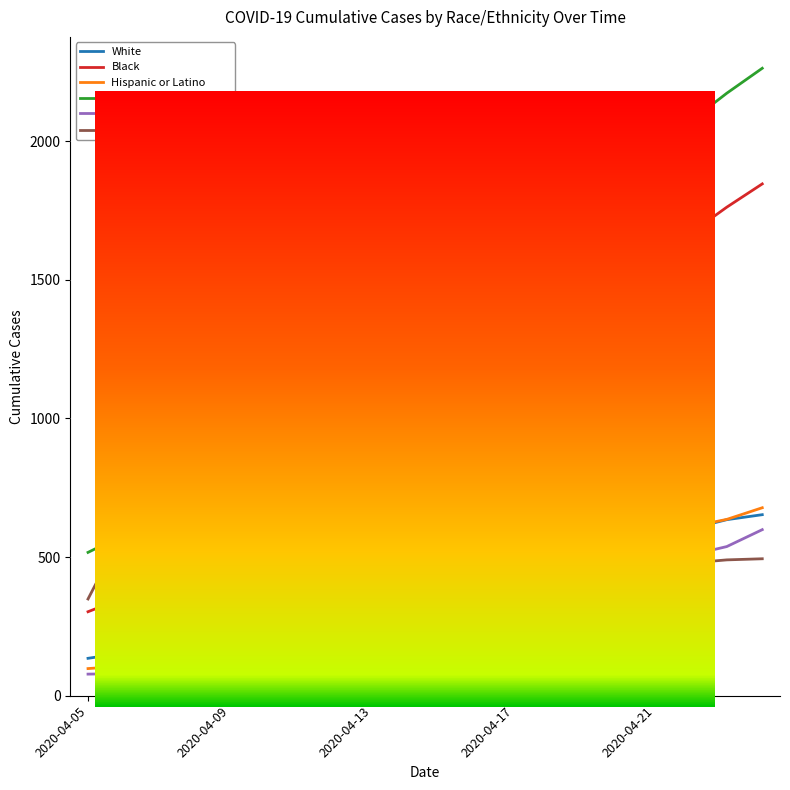

What are all the series names shown in the legend?

White, Black, Hispanic or Latino, NOT Hispanic or Latino, Two or More Races, Unknown (Race)